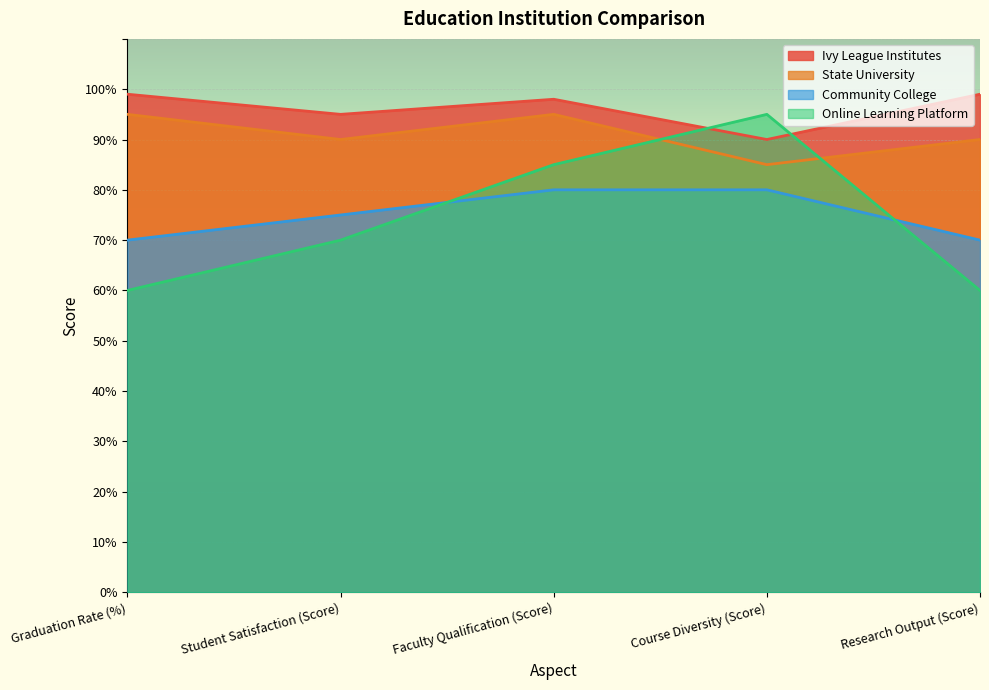

Which label corresponds to the smallest value in the chart?

Graduation Rate (%)